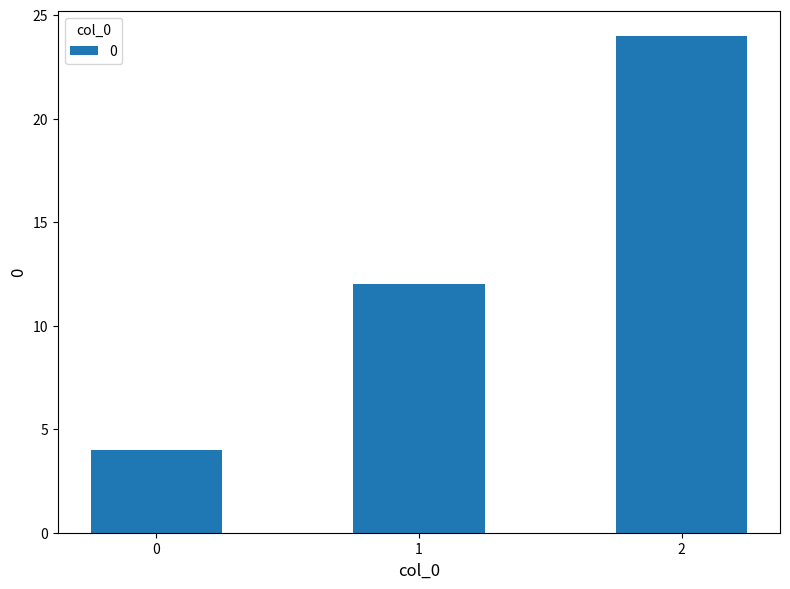

Between 0 and 1, which is larger?

1